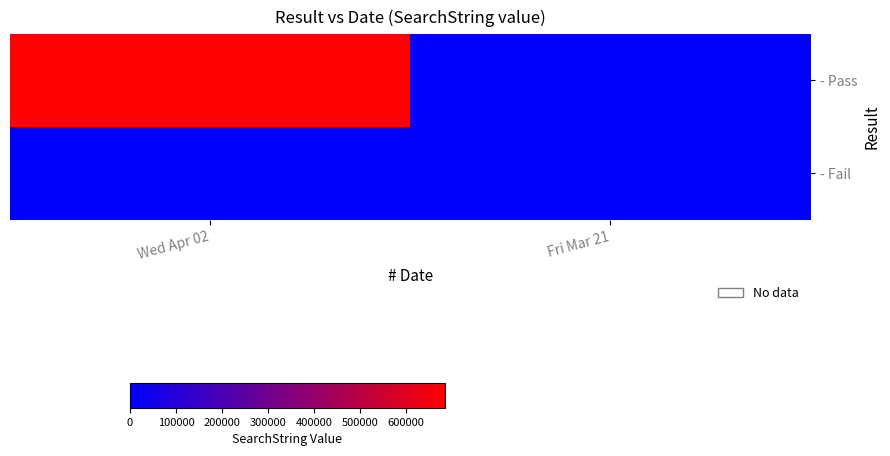

Reading right to left, what are all the values shown in this chart?

- Pass: Fri Mar 21=0	Wed Apr 02=684958
- Fail: Fri Mar 21=0	Wed Apr 02=698